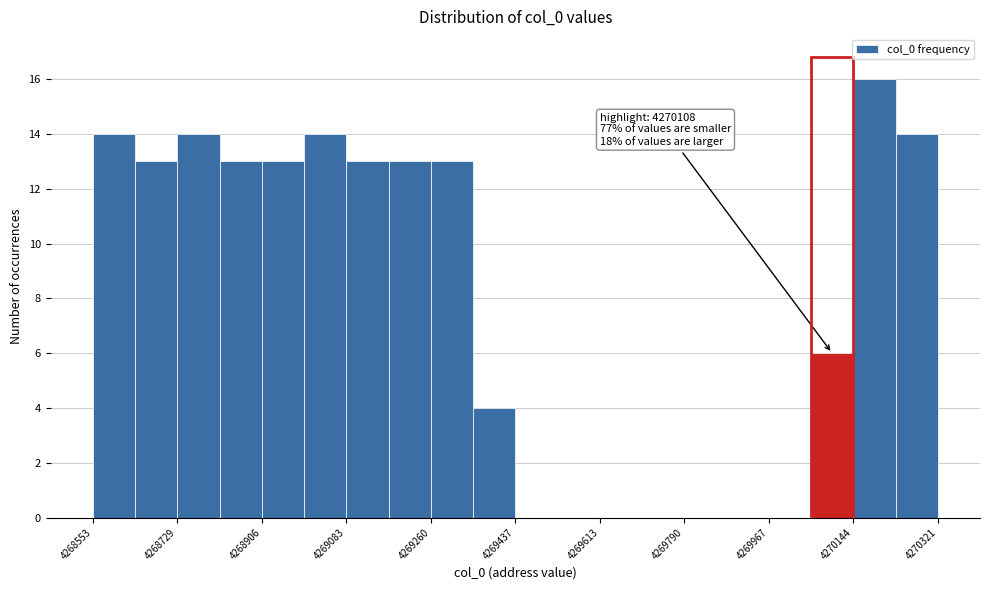

Which range on the x-axis has the tallest bar?

4270140 to 4270240